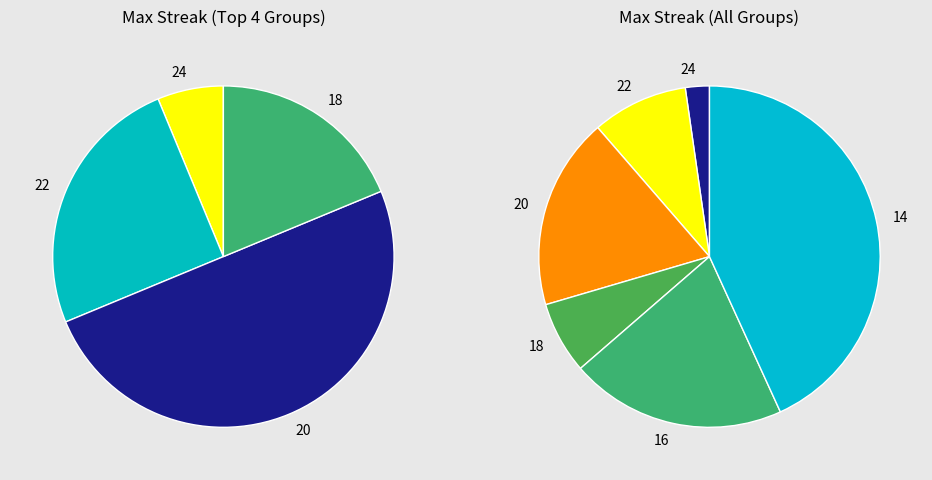

Does 24 represent more than half of the total?

No